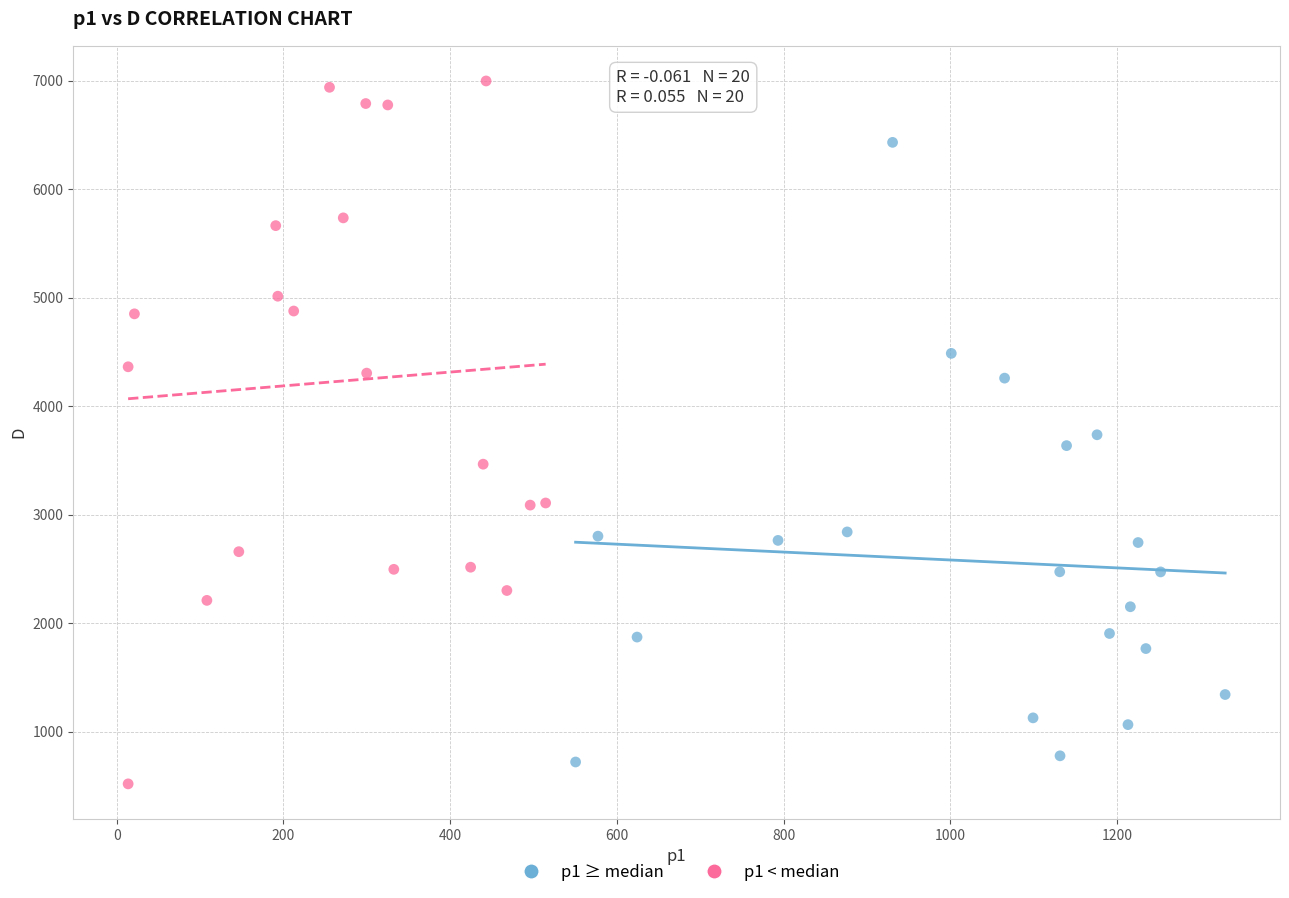

Which series has the widest spread of Y values?

p1 < median